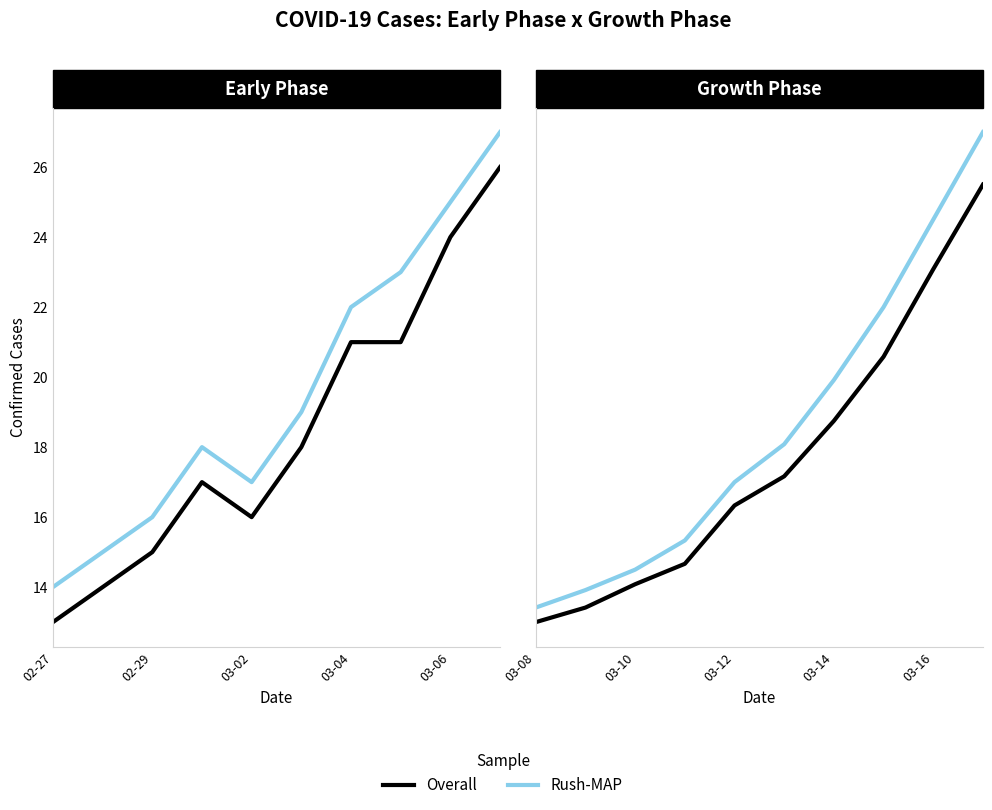

Is the value of Overall at 5 greater than the value of Rush-MAP at 6?

No